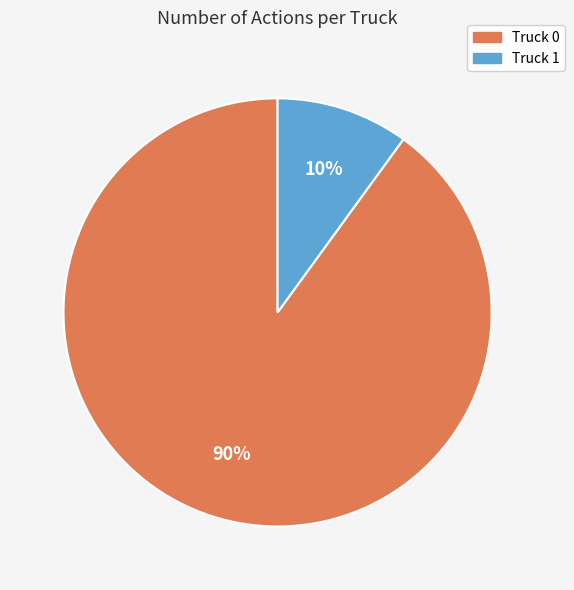

True or false: Truck 0 accounts for 90% of the total.

True